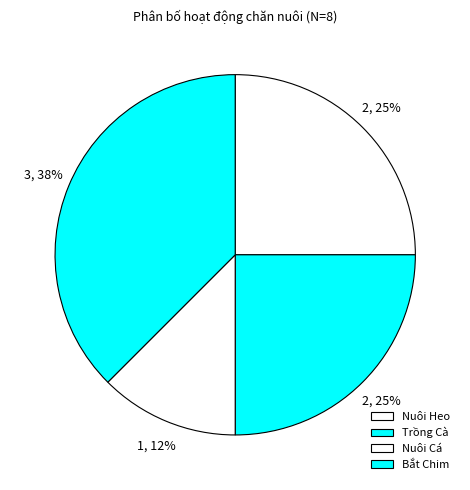

How many segments does this pie chart have?

4